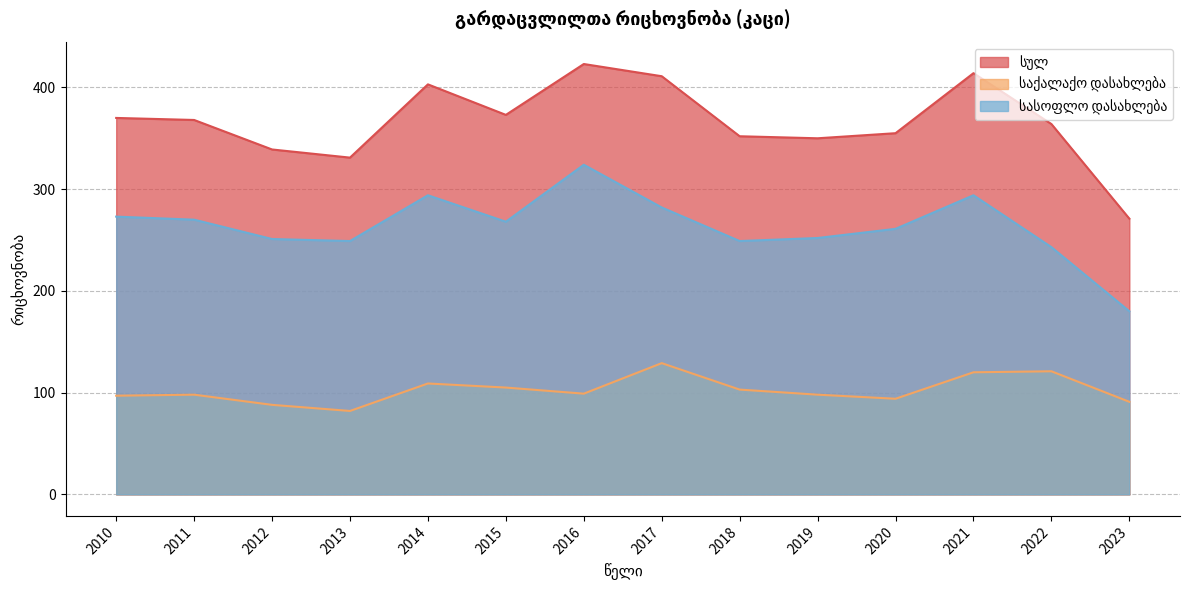

What is the total value across all series at 2021?

828